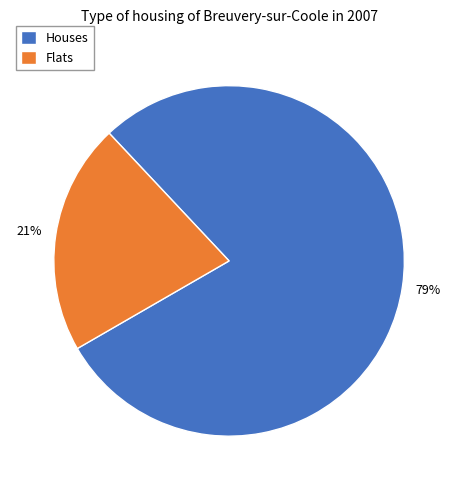

Rank the categories by value from lowest to highest.

Flats, Houses